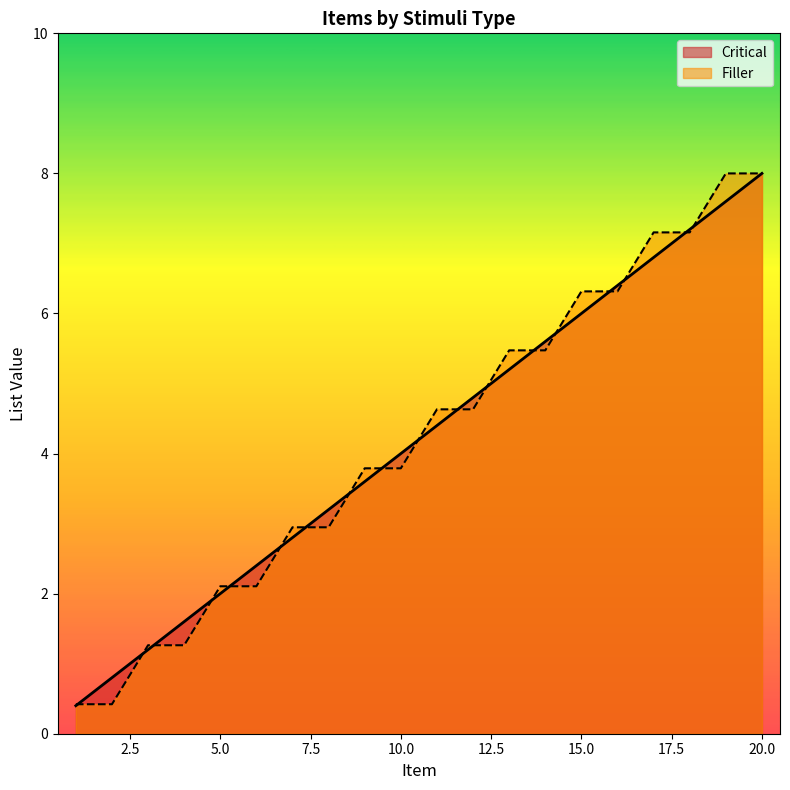

How many data points in Filler are less than 4?

10